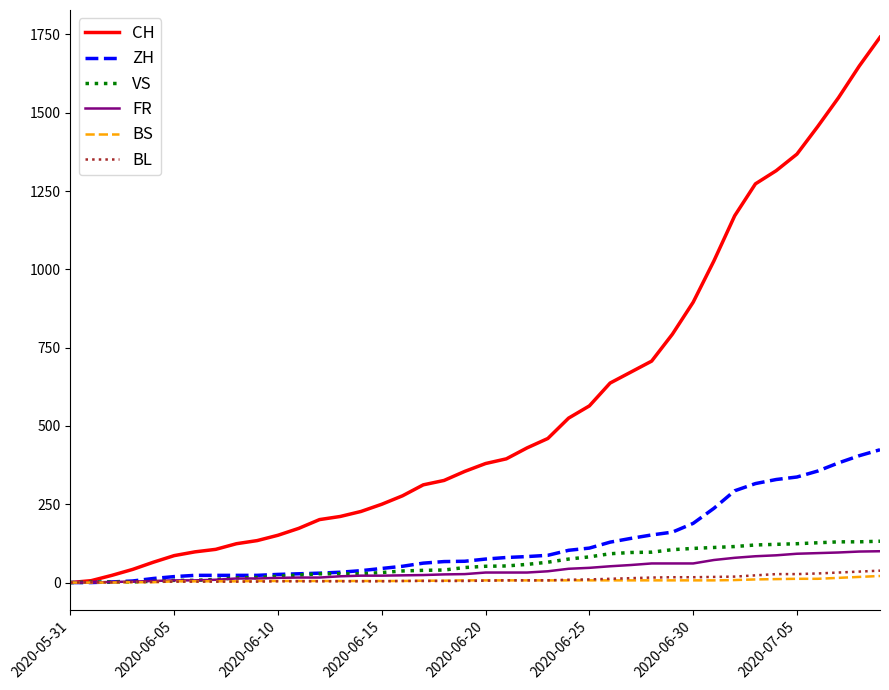

What is the greatest value displayed?

1741